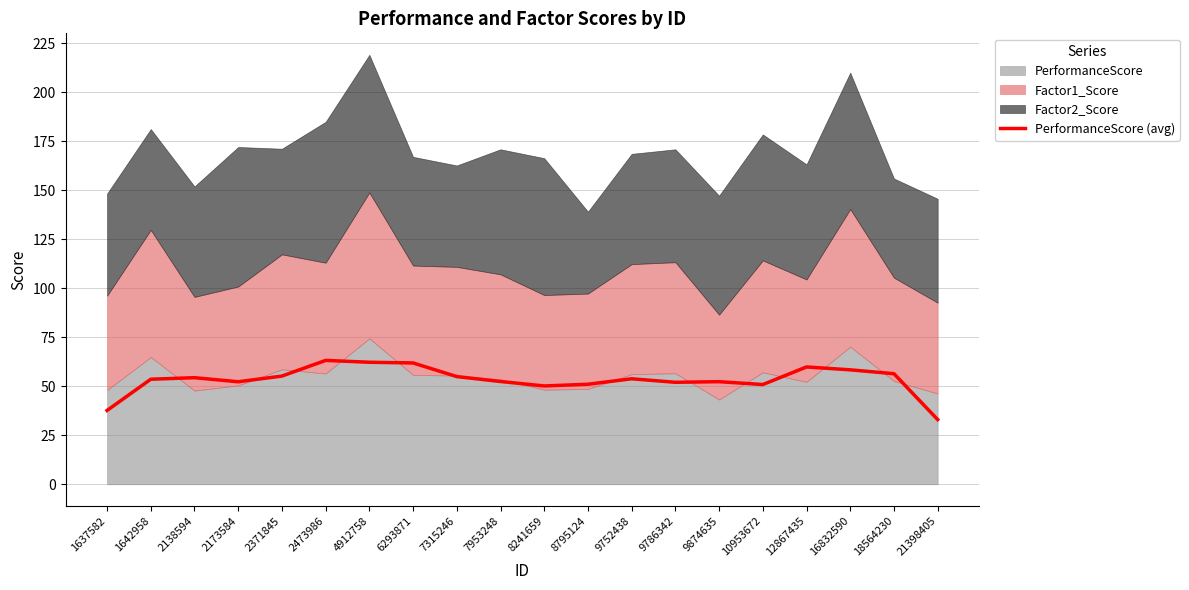

What is the difference between the maximum and minimum values?

30.2